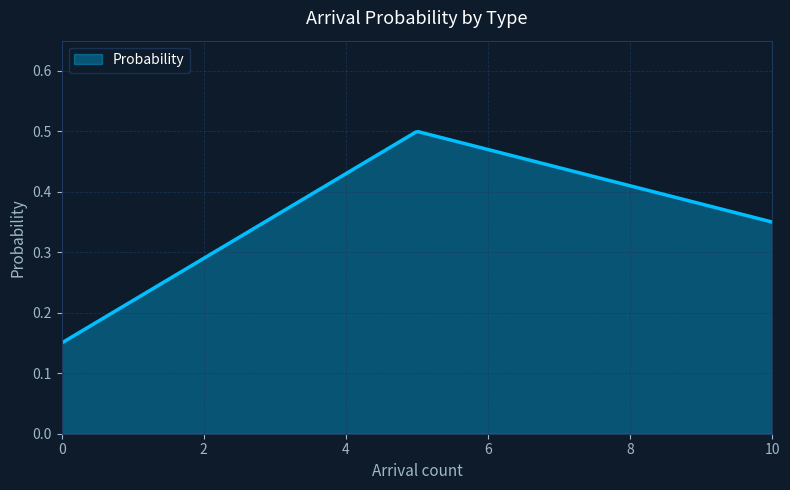

Does the chart display data point markers on the line(s)?

No